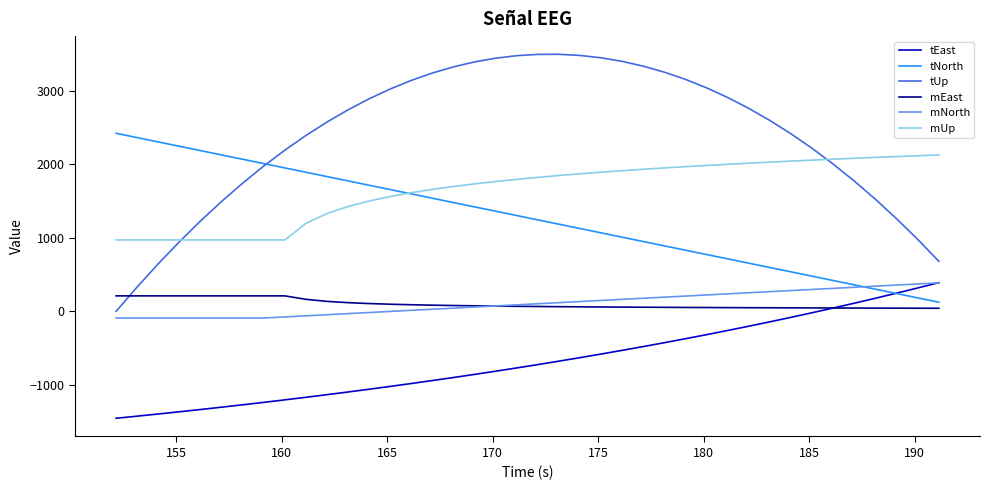

What is the smallest value displayed?

-1454.8